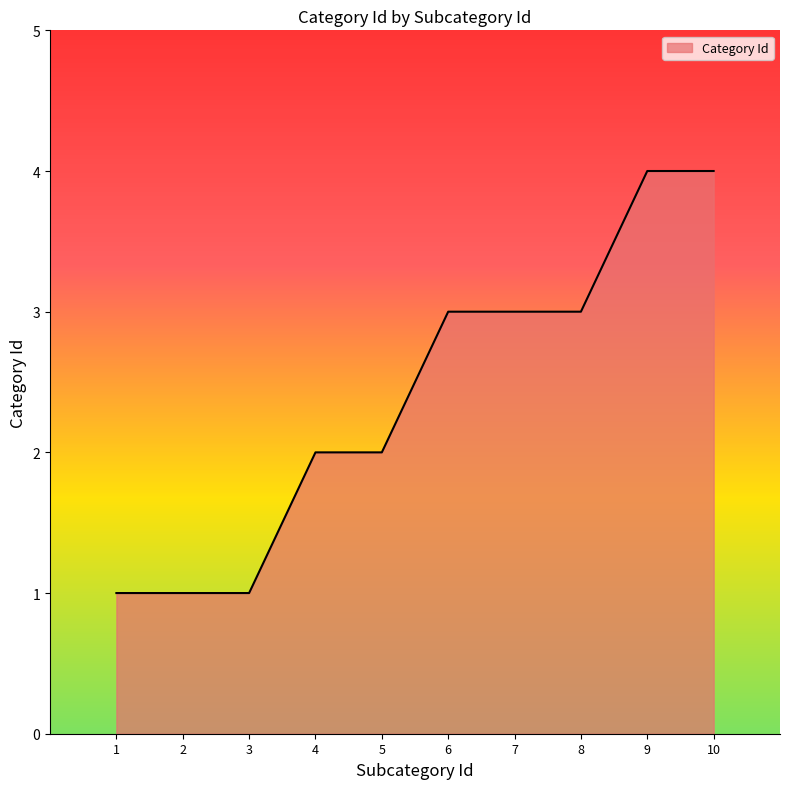

What is the approximate value at 9?

4